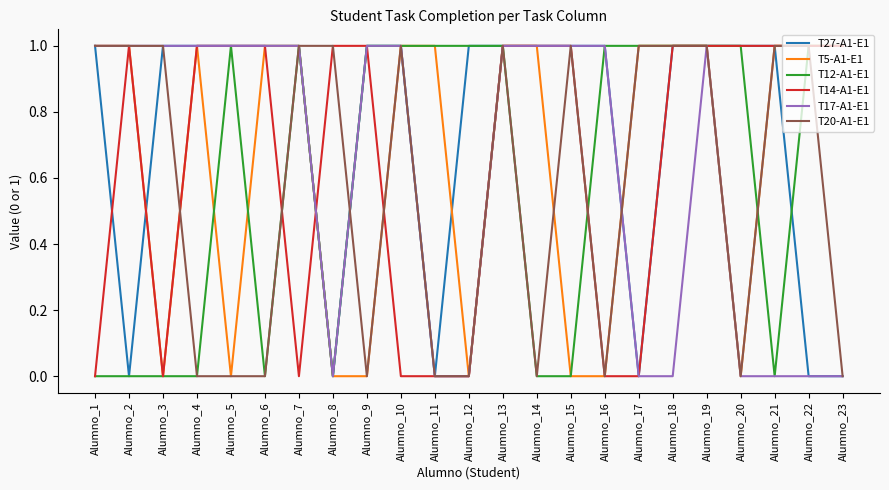

True or false: T20-A1-E1 and T5-A1-E1 intersect in this chart.

True